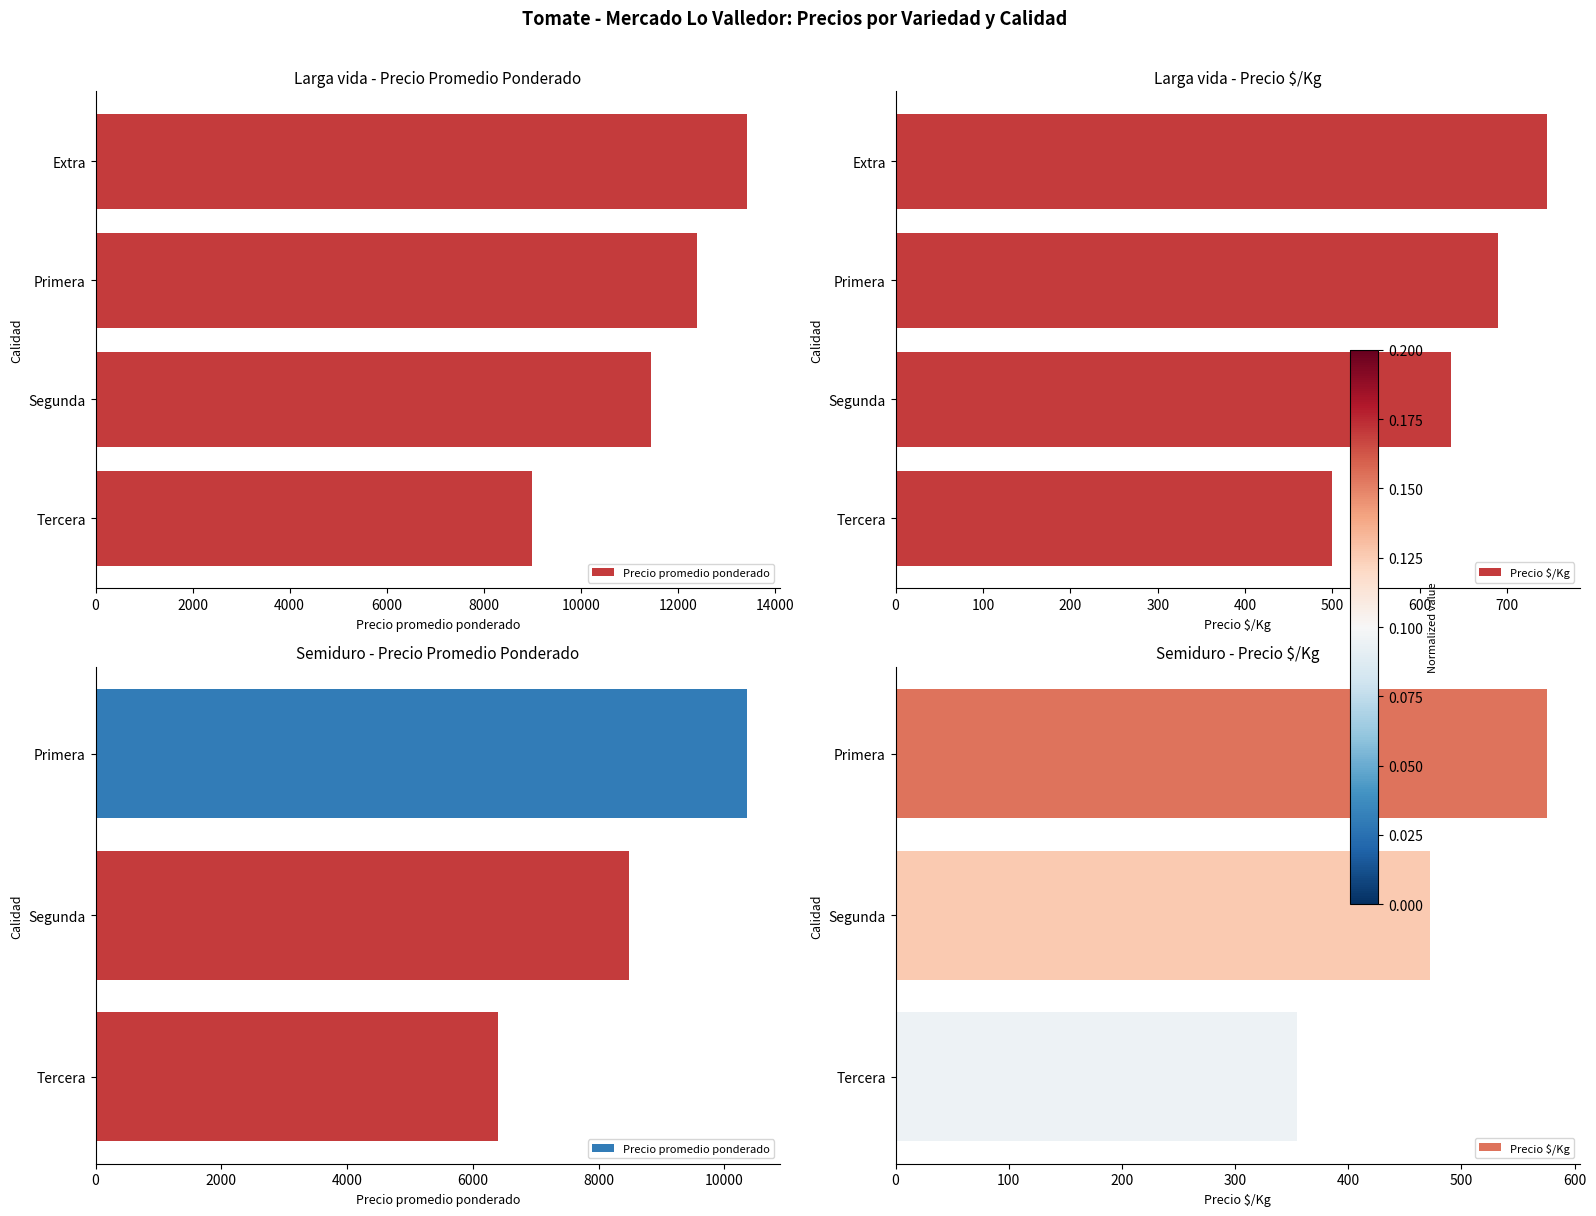

What is the difference between the maximum and minimum values in the Precio $/Kg series?

221